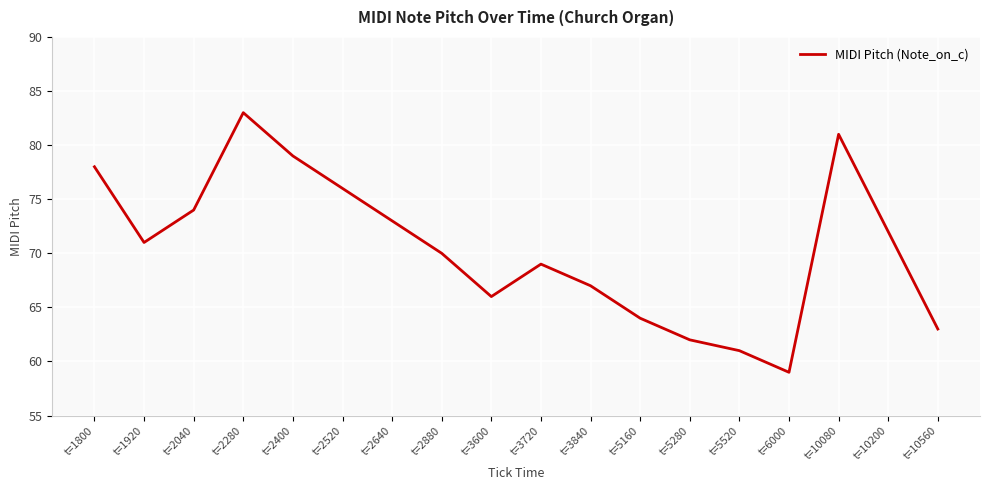

True or false: the data shows 63 at t=10560.

True